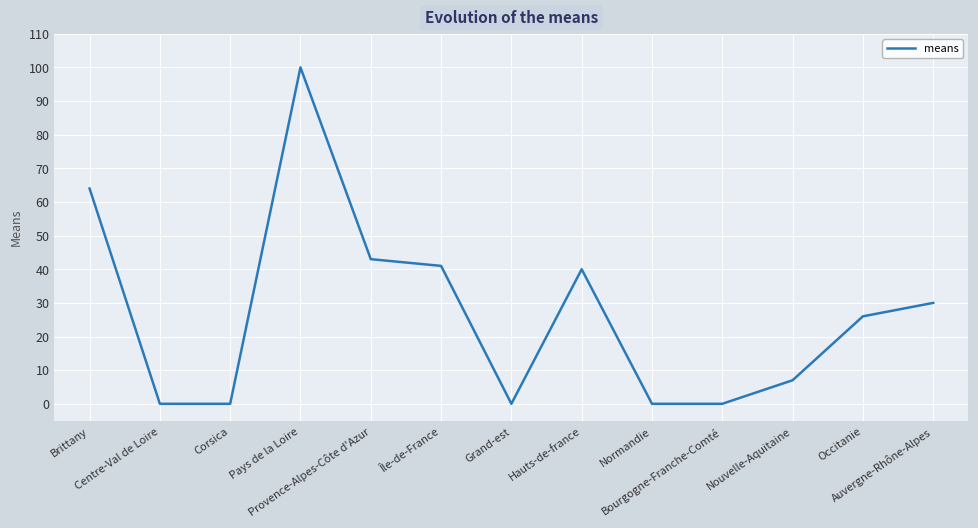

Where is the first local maximum?

Pays de la Loire